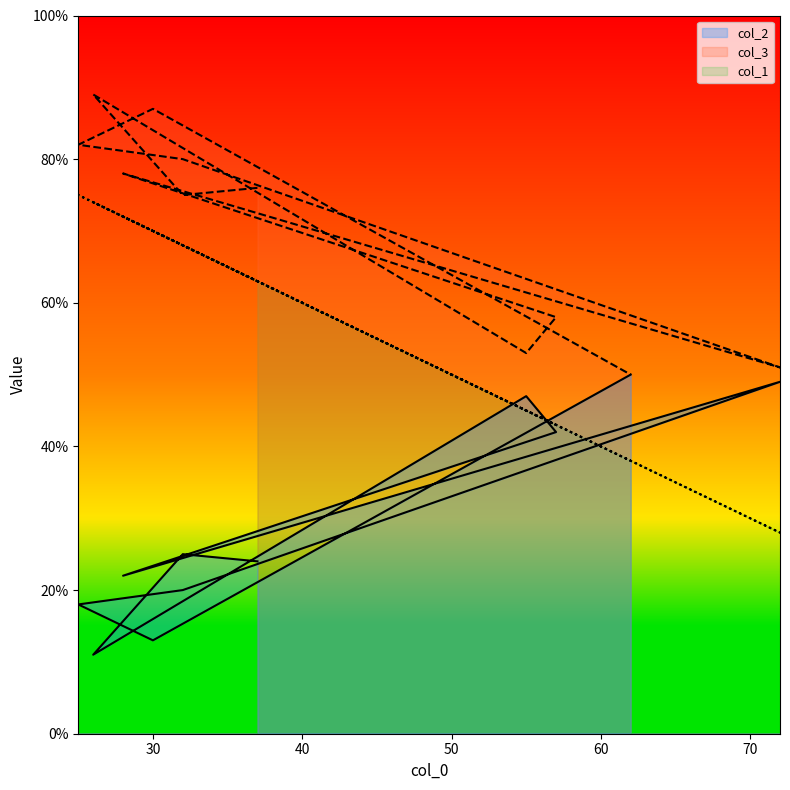

What is the difference between the second highest and minimum values in the col_2 series?

38